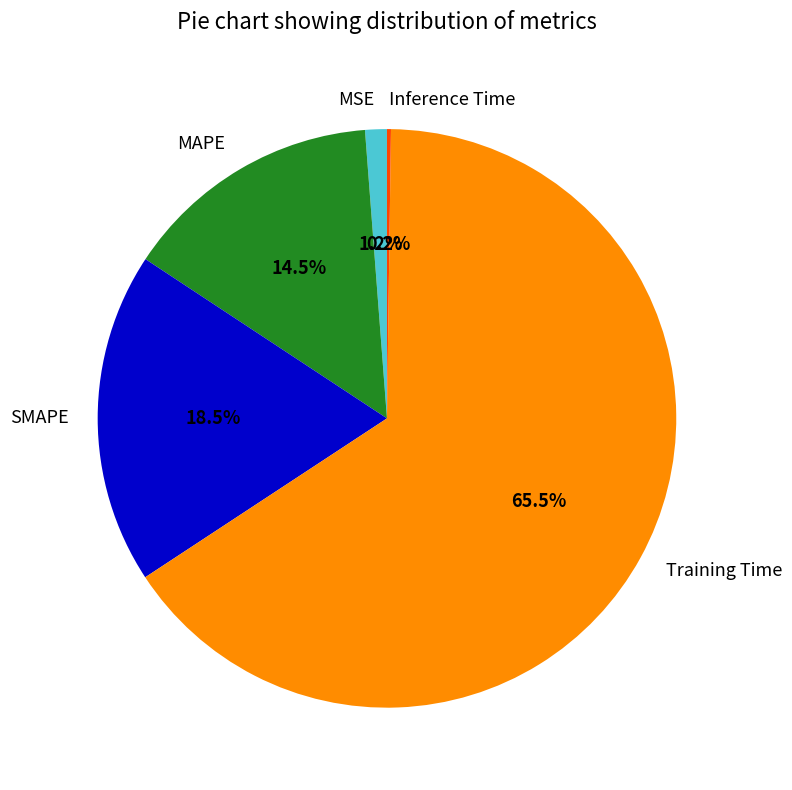

Is the sum of SMAPE and MAPE greater than half?

No